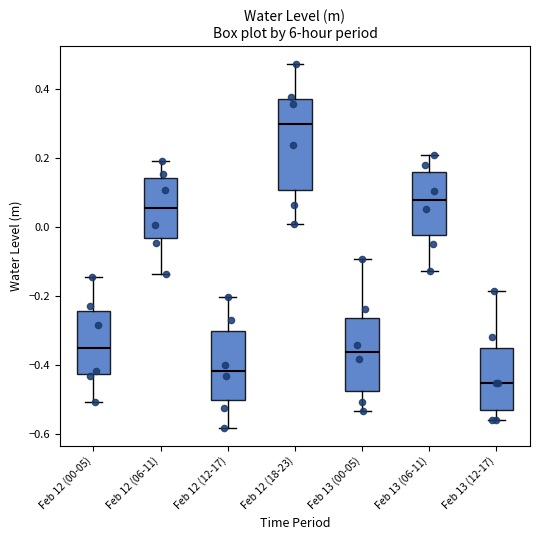

Comparing the boxes themselves (not the whiskers), which one is the tallest?

Feb 12 (18-23)